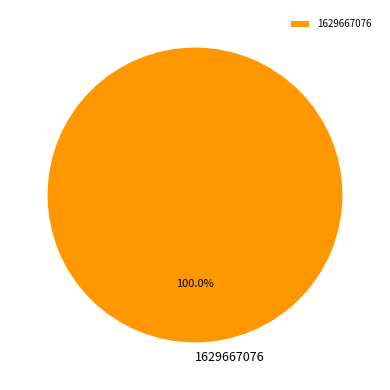

Rank the categories by value from lowest to highest.

1629667076